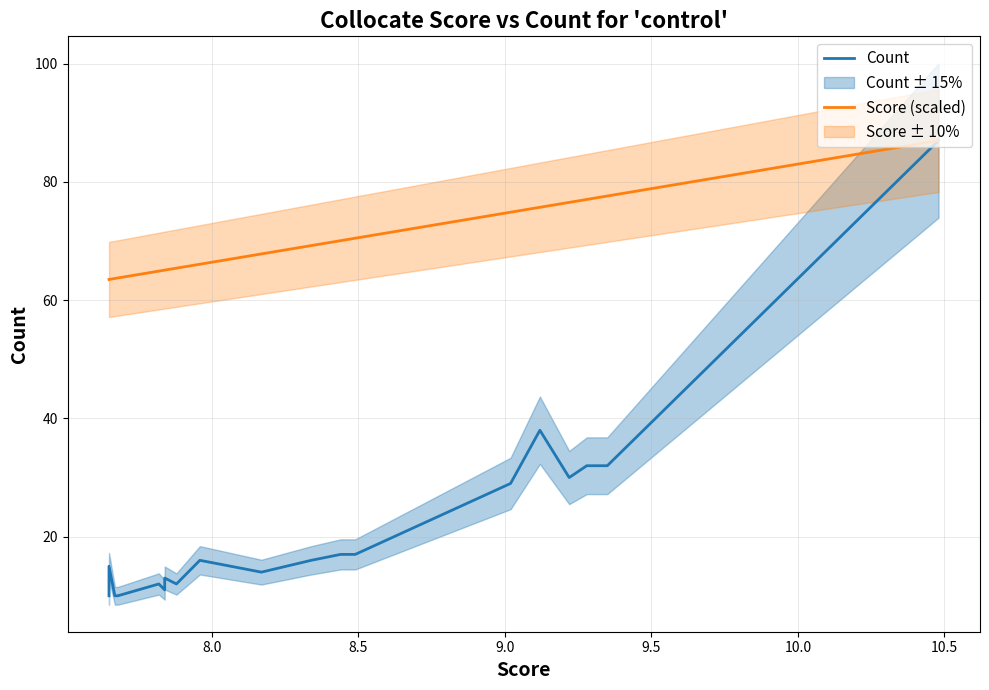

What is the smallest value displayed?

10.0